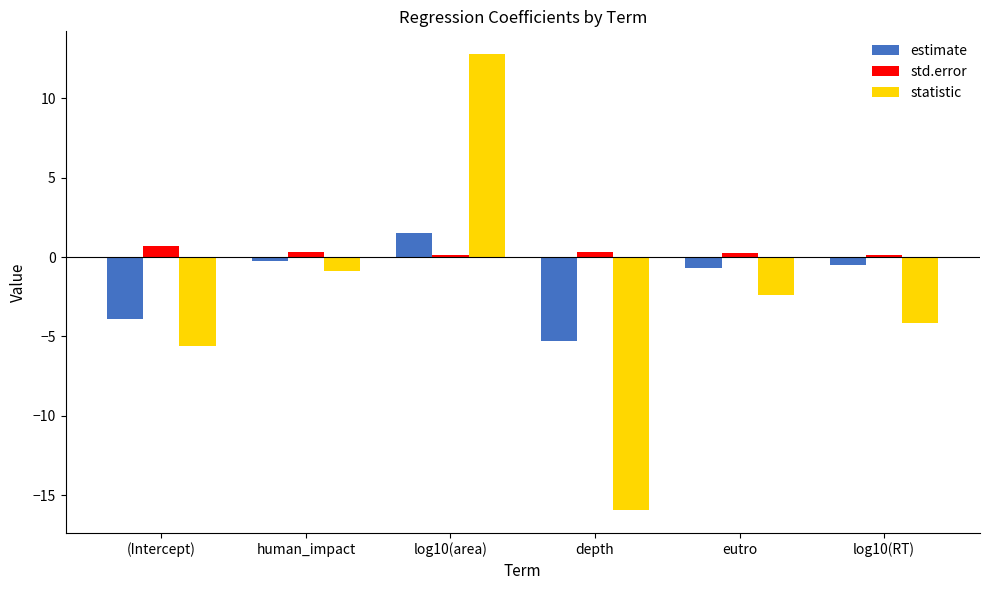

Reading left to right, transcribe all the data shown in this chart.

estimate: (Intercept)=-3.9	human_impact=-0.3	log10(area)=1.5	depth=-5.3	eutro=-0.7	log10(RT)=-0.5
std.error: (Intercept)=0.7	human_impact=0.3	log10(area)=0.1	depth=0.3	eutro=0.3	log10(RT)=0.1
statistic: (Intercept)=-5.6	human_impact=-0.9	log10(area)=12.8	depth=-15.9	eutro=-2.4	log10(RT)=-4.2